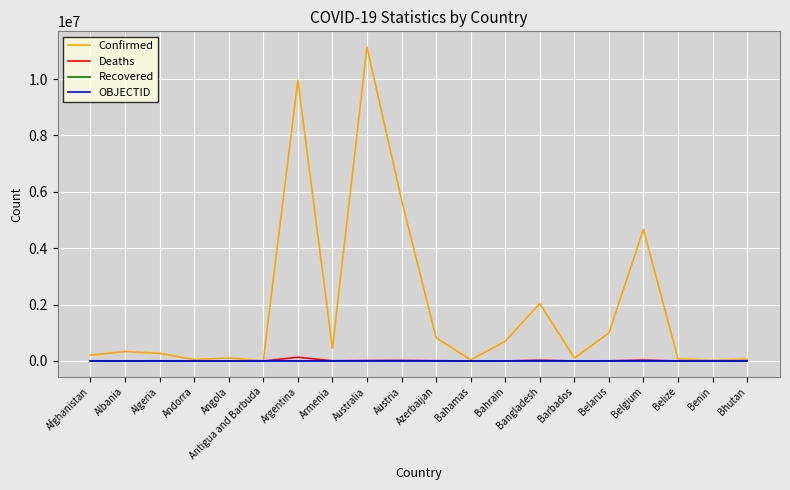

What position from the right is Austria?

11